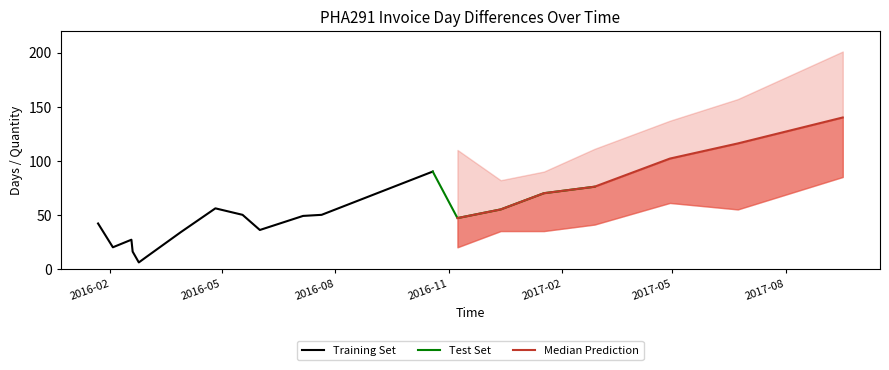

Where is the first local maximum for DayDiff?

2016-02-18